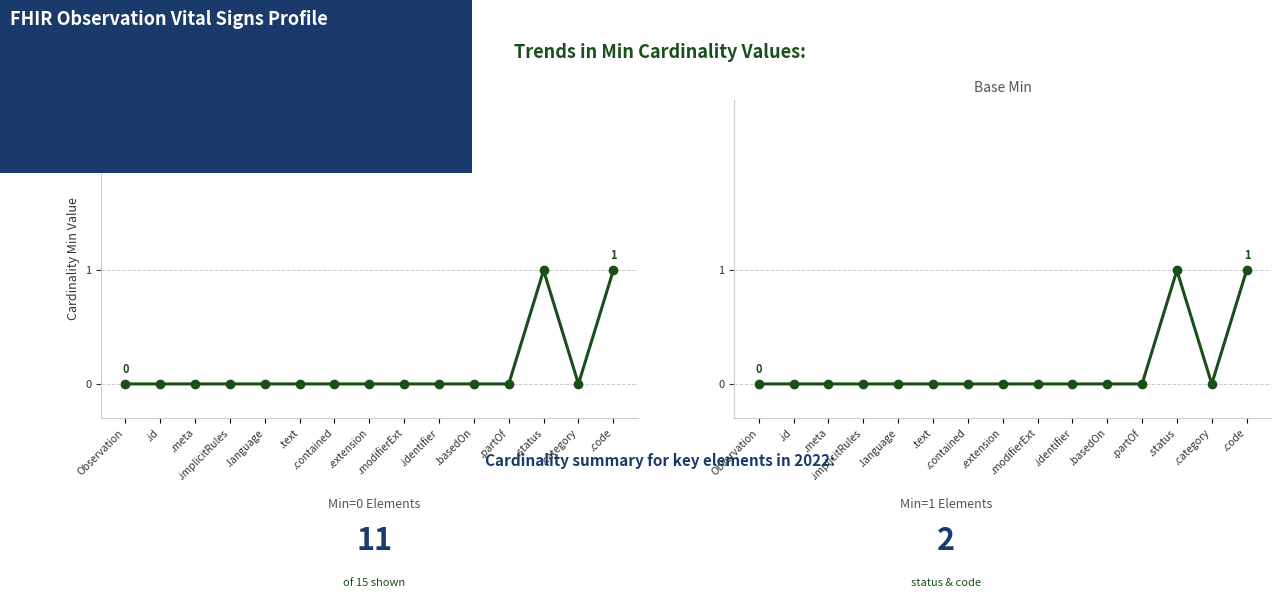

Rank the series by their maximum value, from lowest to highest.

Min, Base Min